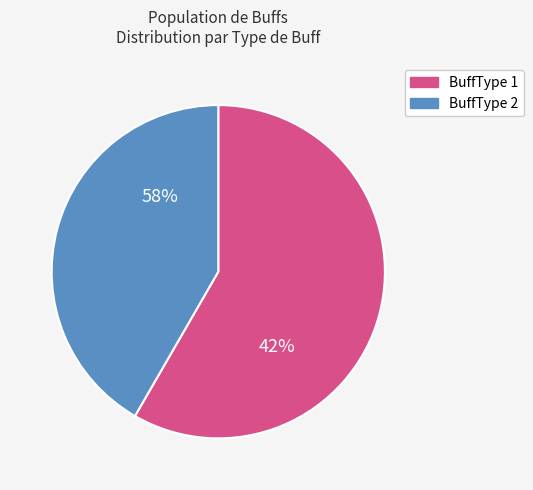

To the nearest percent, what is the average slice percentage?

50%